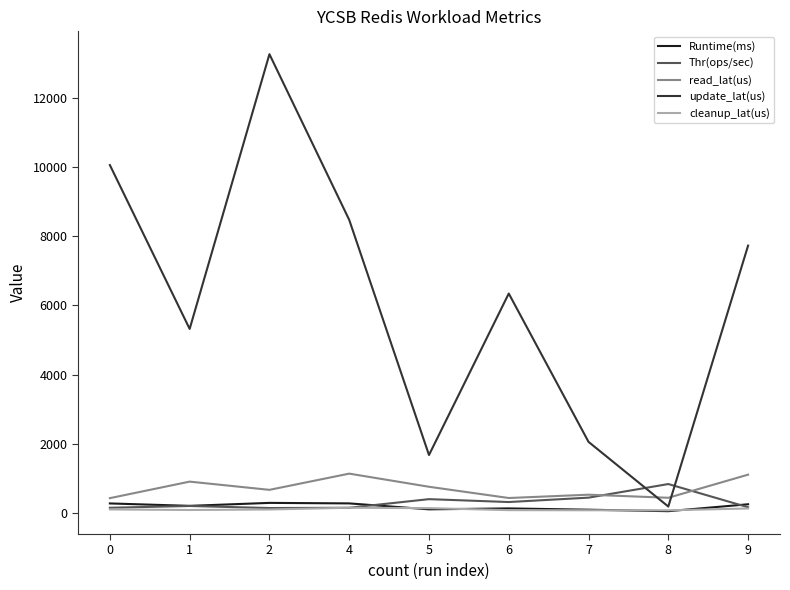

Which series has the largest range (max minus min)?

update_lat(us)